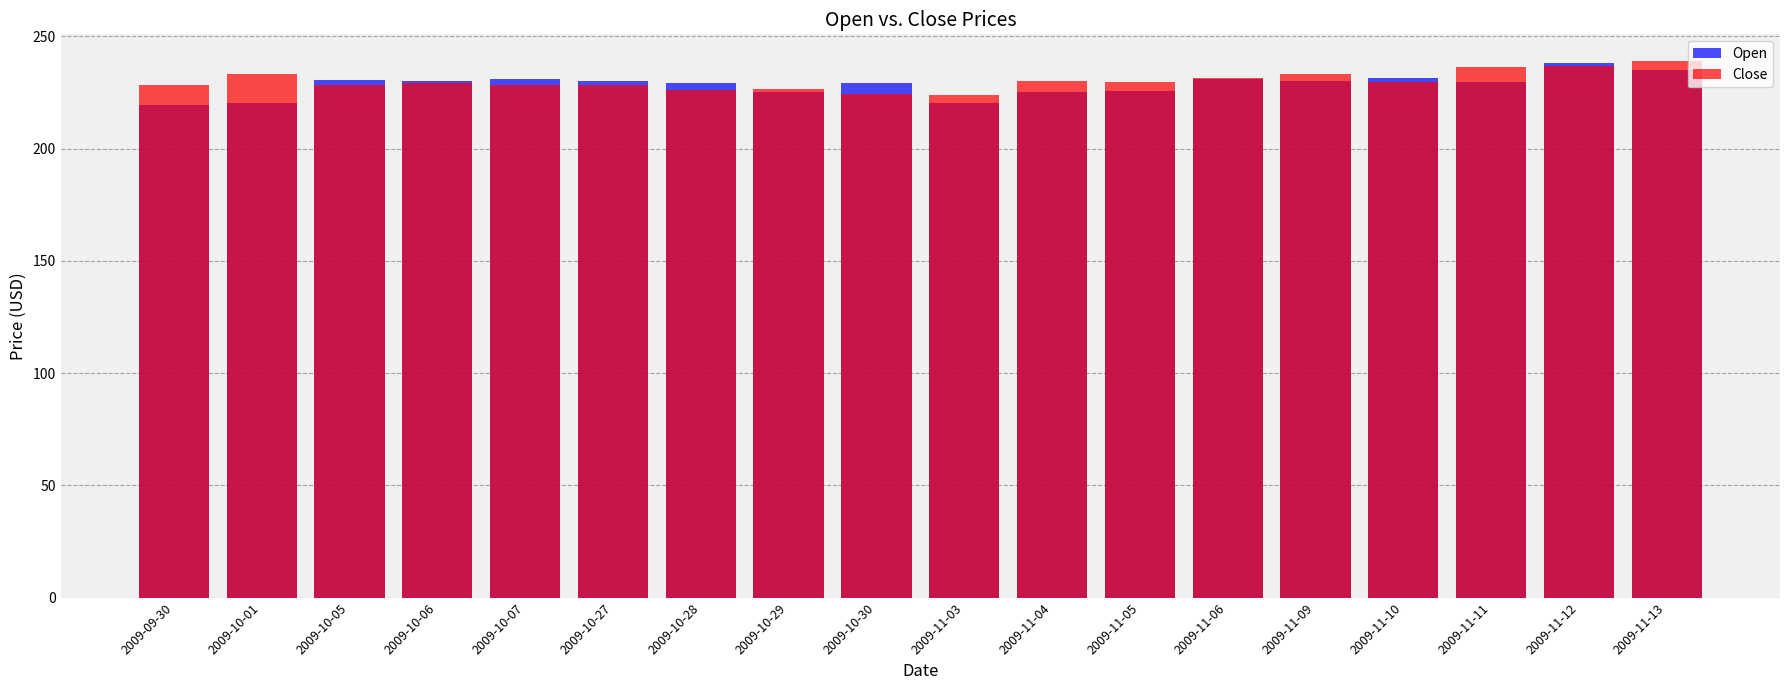

What is the sum of the Open values at 2009-10-29 and 2009-10-05?

455.5